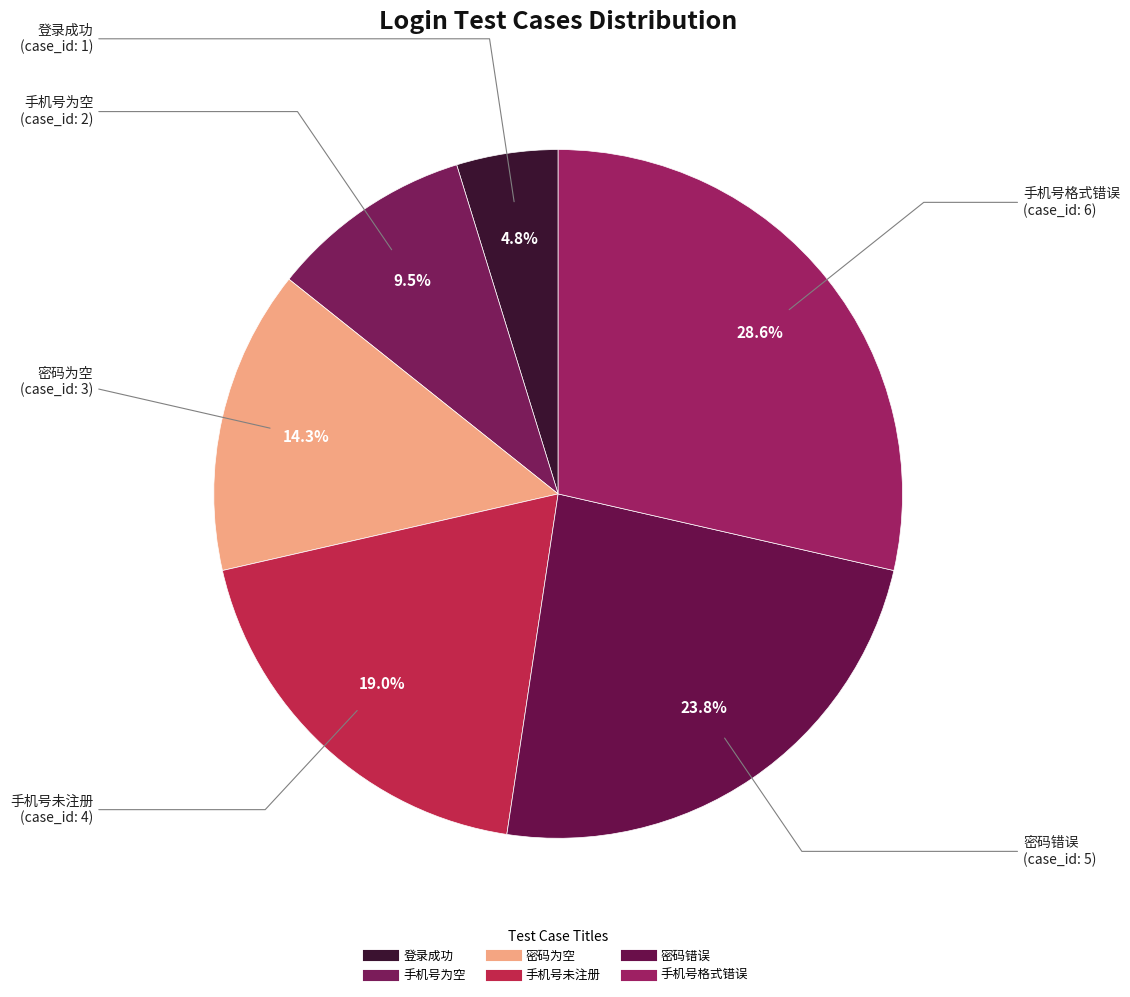

What percentage is the 手机号未注册 slice, to the nearest percent?

19%